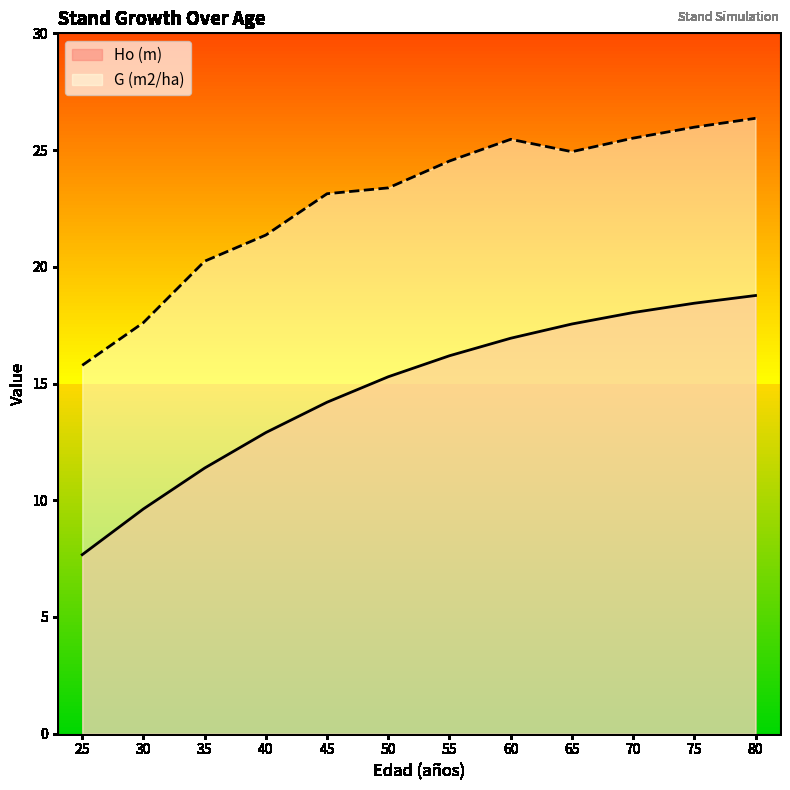

At how many categories does at least one series exceed 18?

10